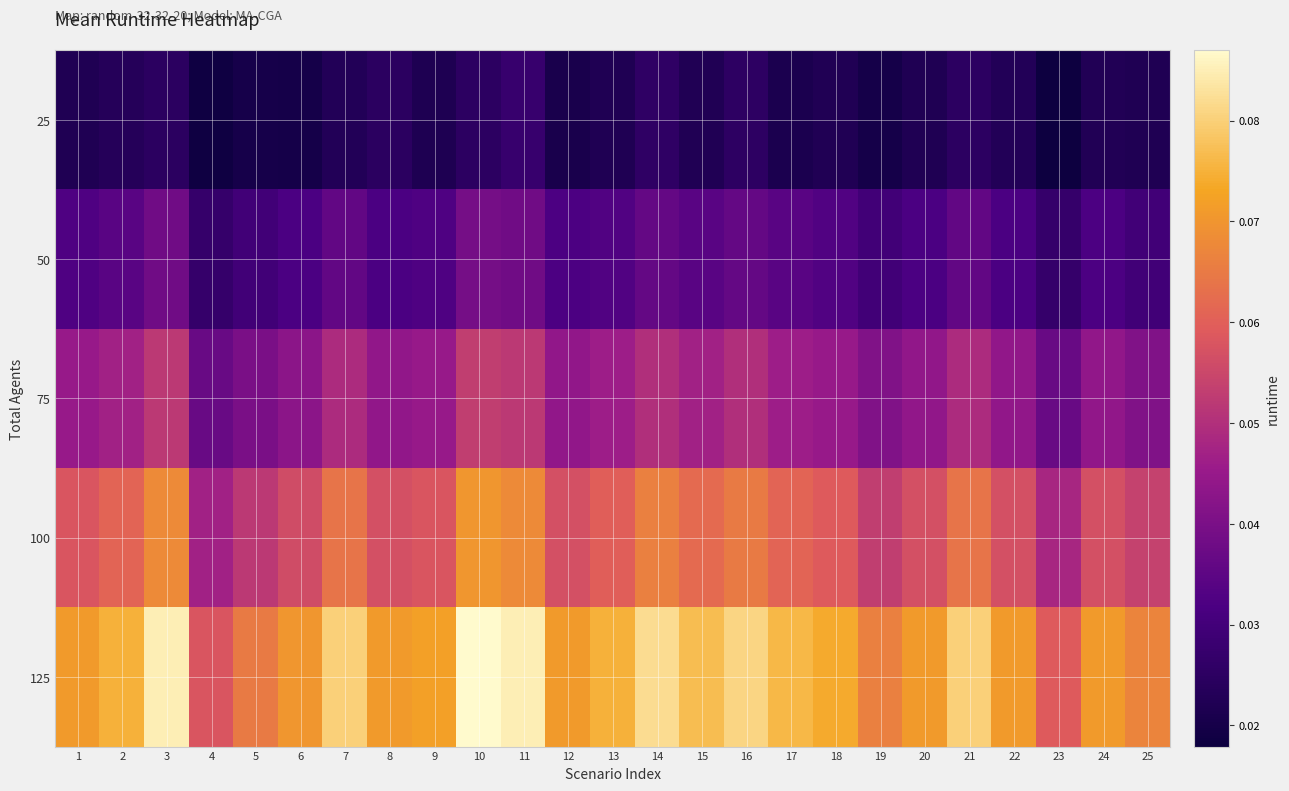

Between 20 and 24, which is larger?

24